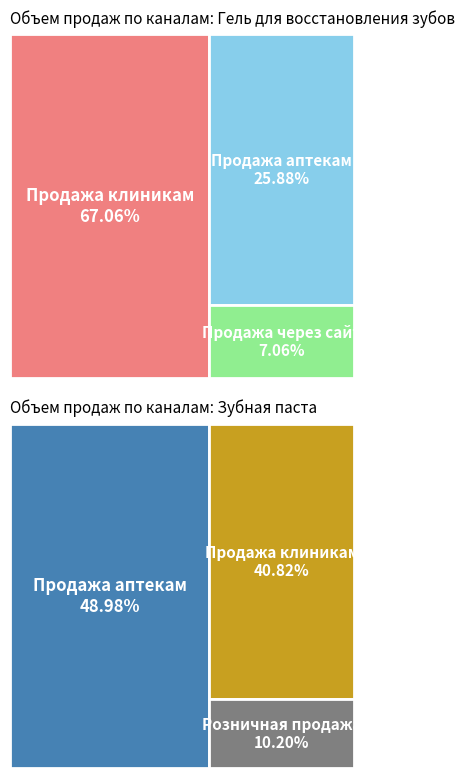

Which slice is the smallest?

Продажа через сайт (Гель)